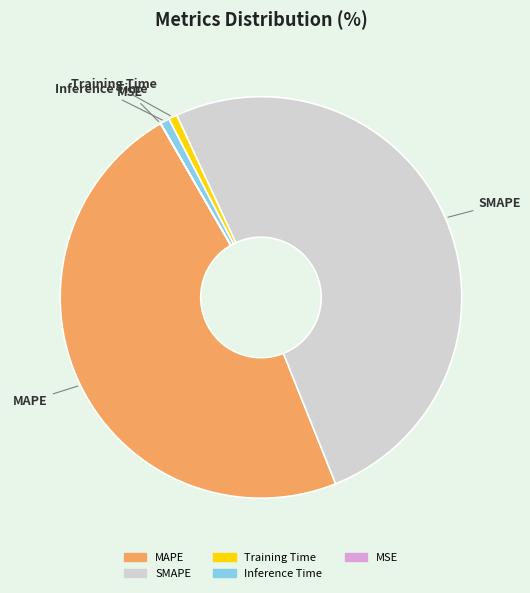

Is SMAPE the majority of the pie?

Yes